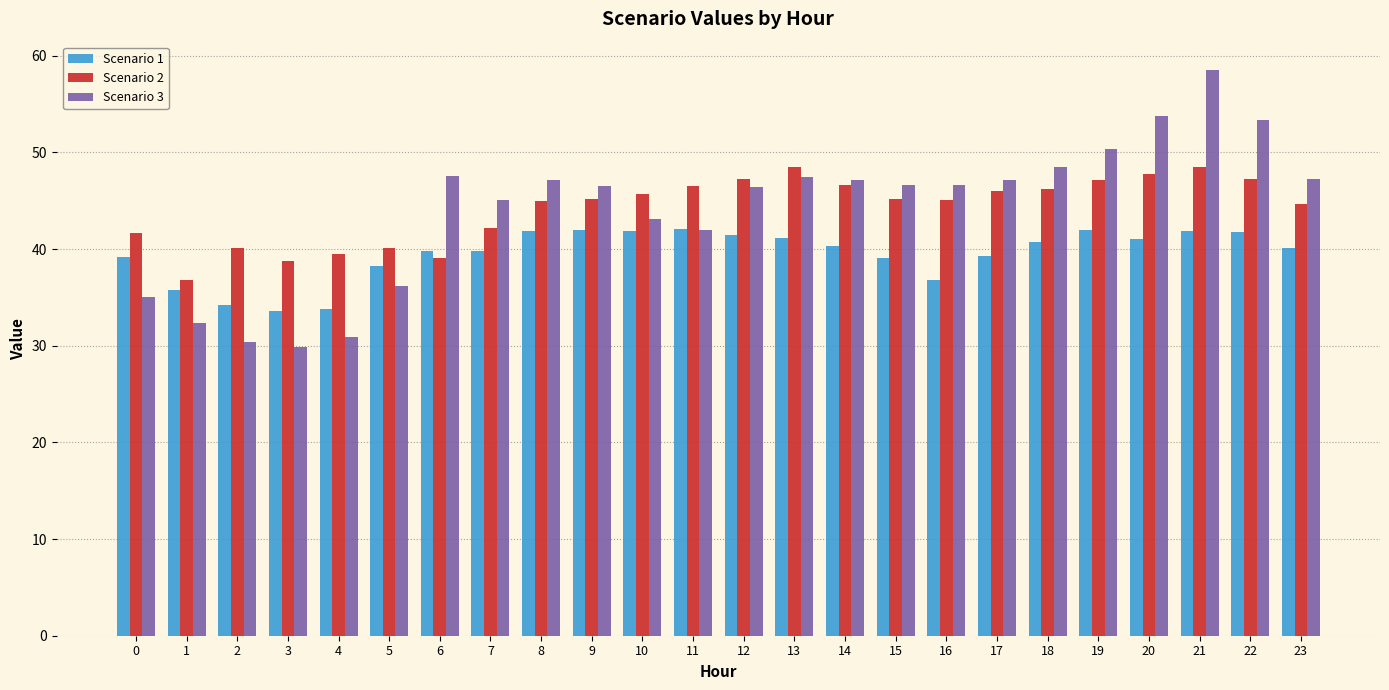

True or false: Scenario 1 has a value of 35.7 at 1.

True